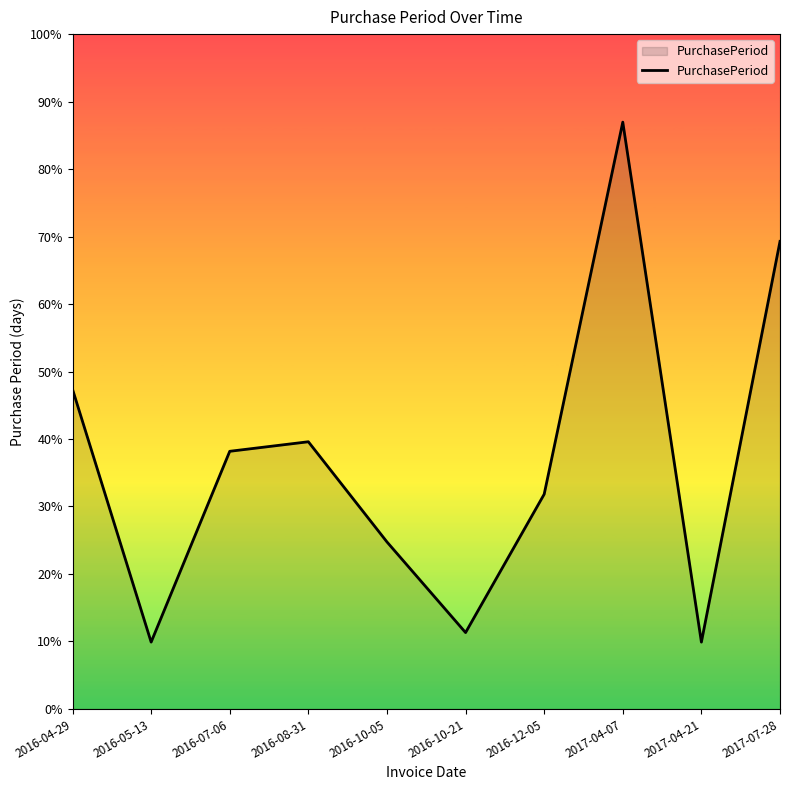

Does the chart have visible grid lines?

No